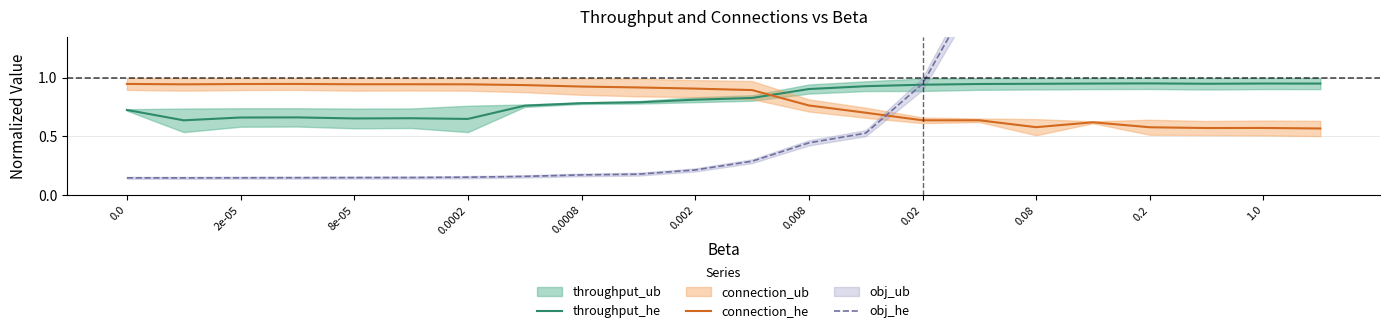

What is the minimum value for obj_he?

0.1